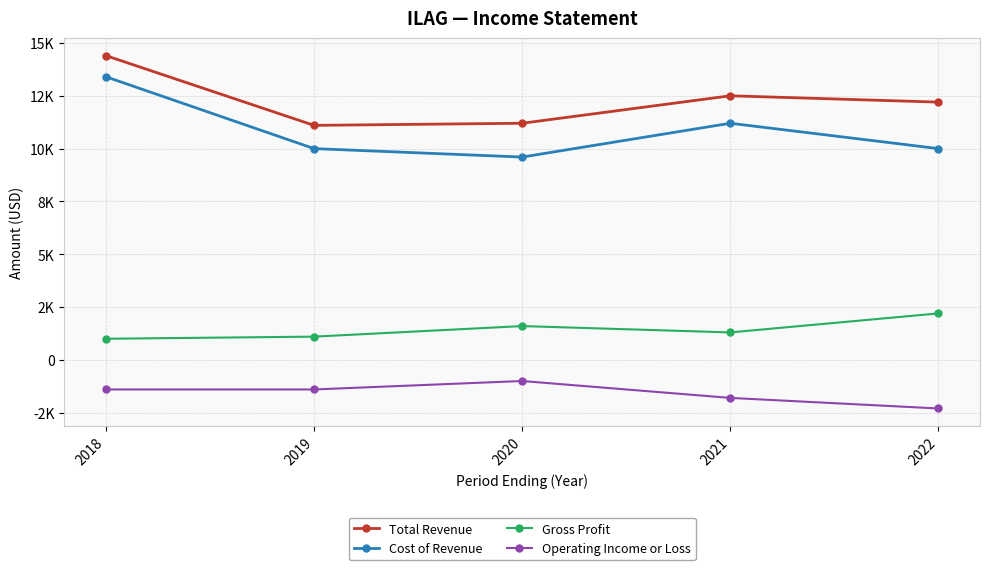

What is the smallest value displayed?

-2300